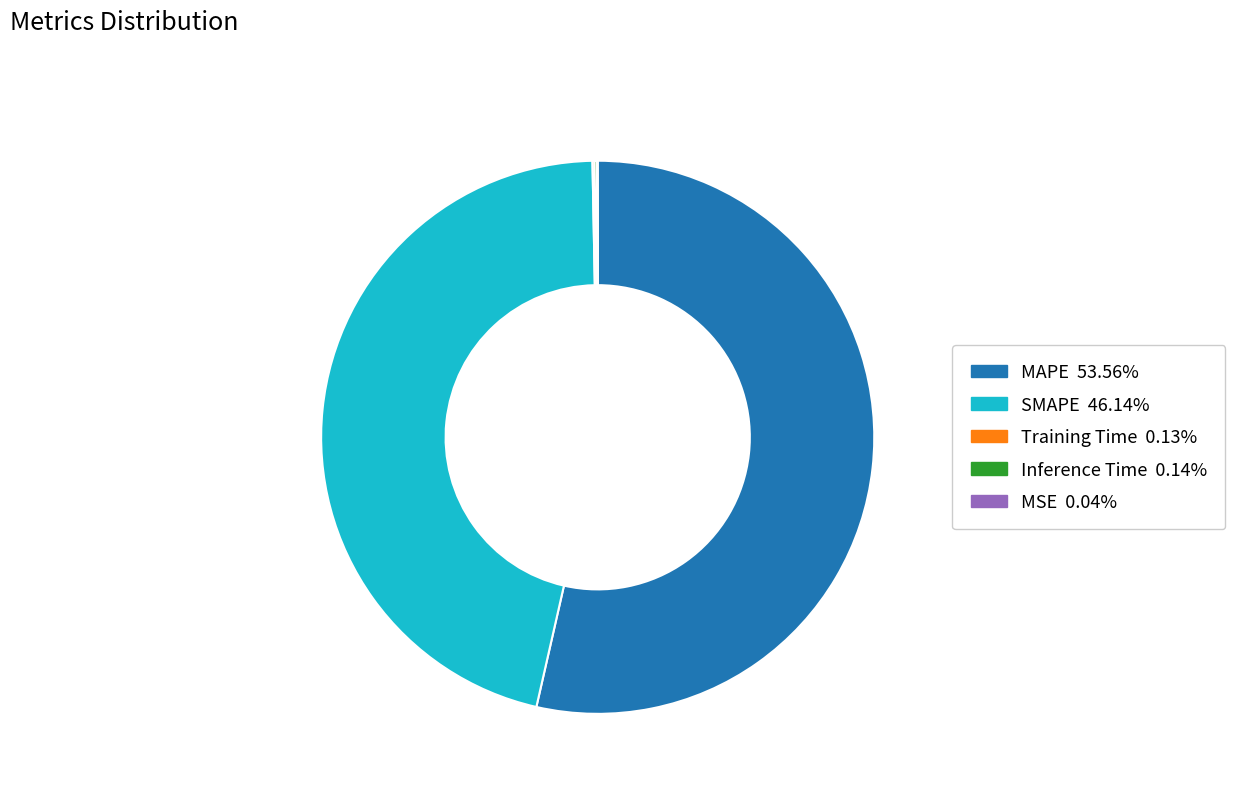

Does SMAPE account for over 50% of the chart?

No